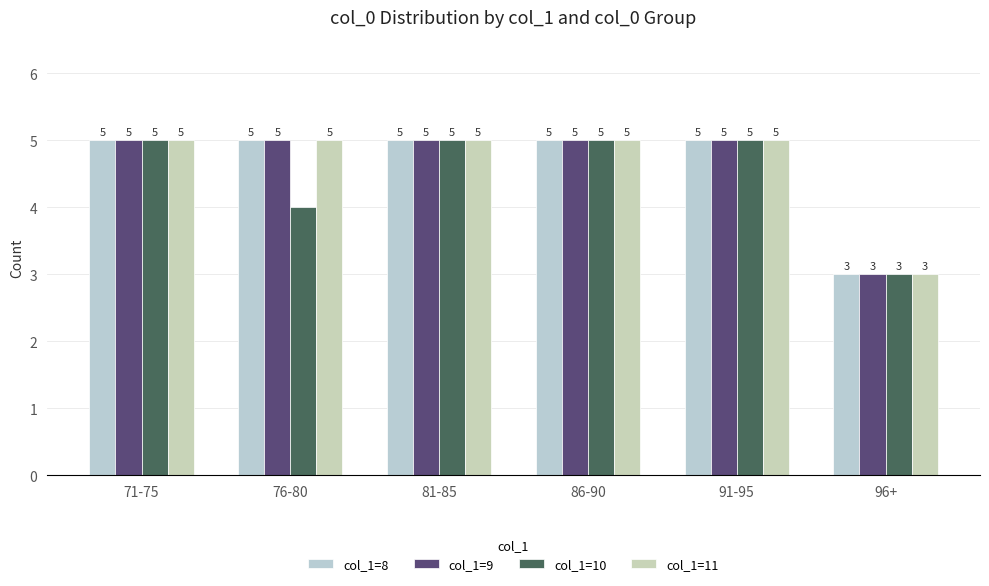

What is the label of the 5th bar from the left?

91-95